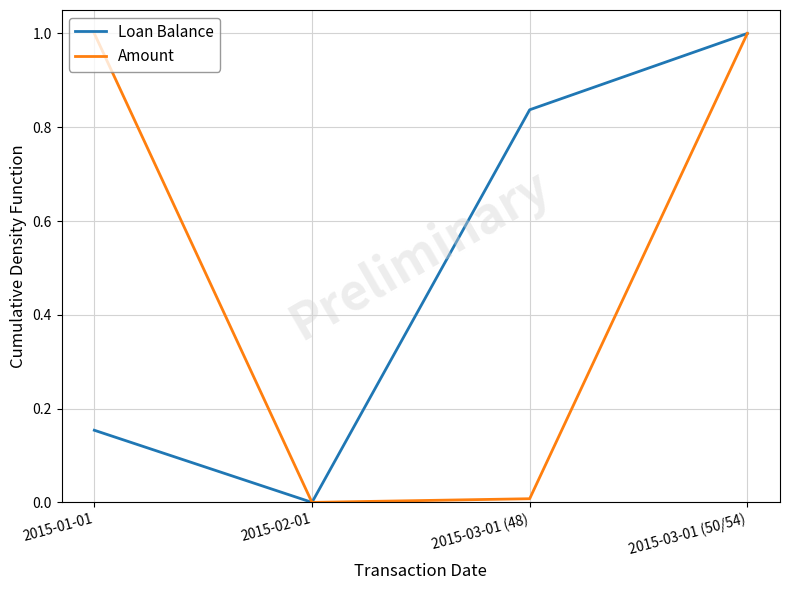

Count the number of categories in the chart.

4